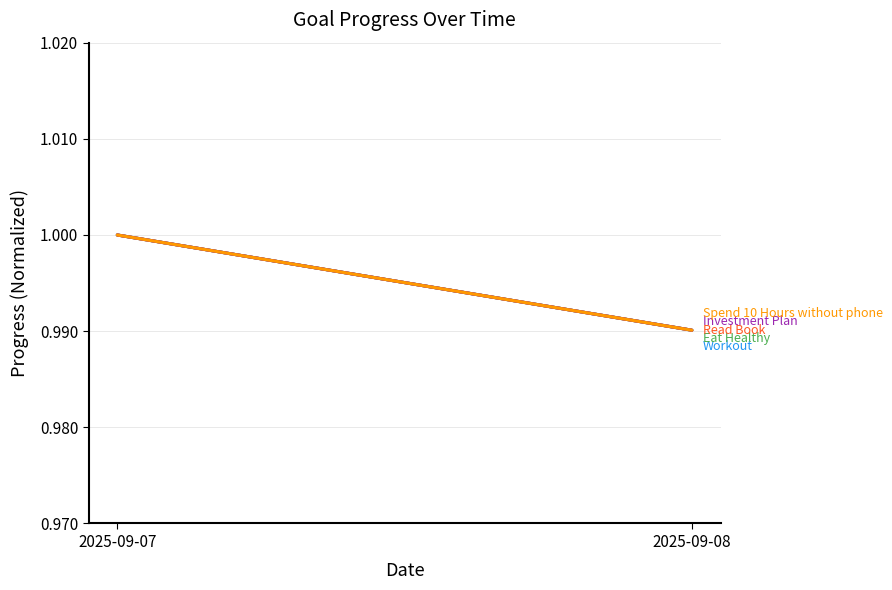

Count the number of categories in the chart.

2